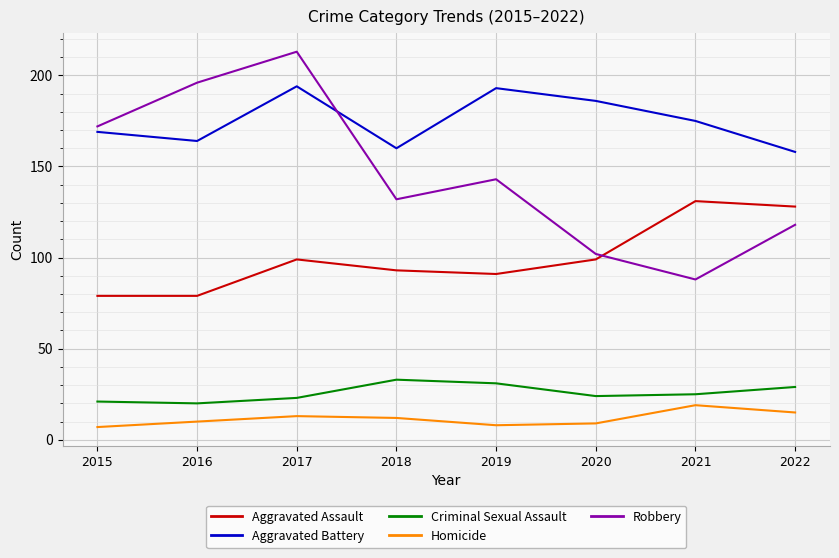

The value of Homicide at 2021 is 19. True or false?

True